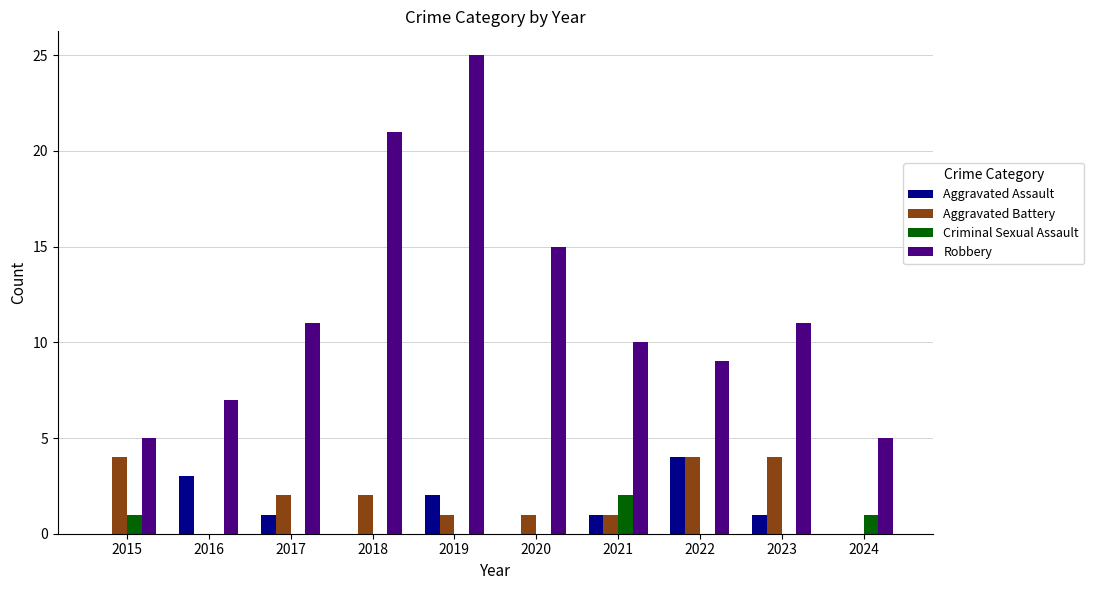

What is the sum of the Criminal Sexual Assault values at 2021 and 2022?

2